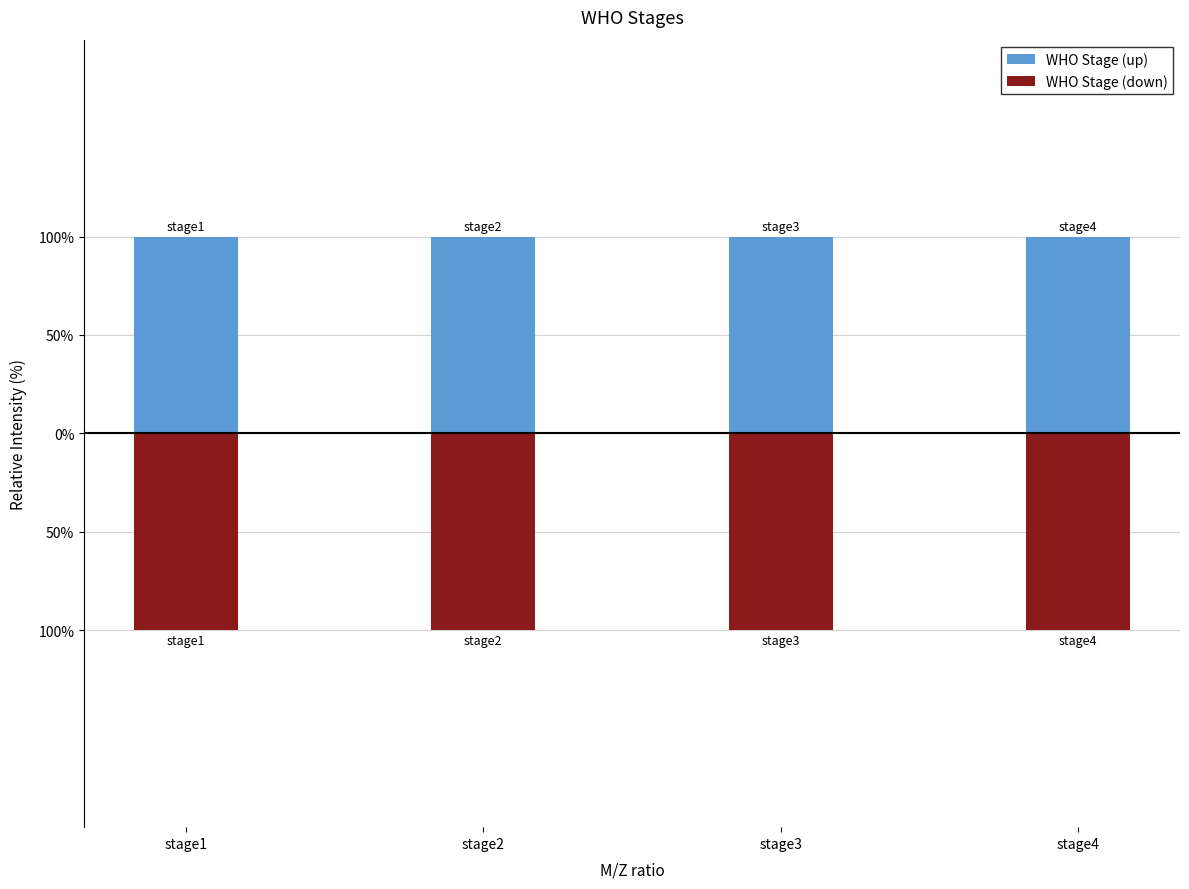

List the labels in order of WHO Stage (down) value, largest first.

stage1, stage2, stage3, stage4